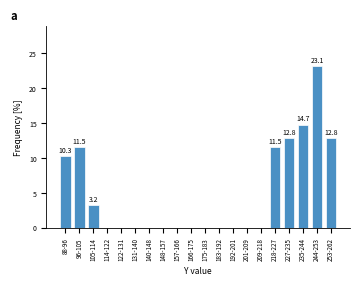

Reading left to right, list all the values displayed in this chart.

88-96=10.3	96-105=11.5	105-114=3.2	114-122=0.0	122-131=0.0	131-140=0.0	140-148=0.0	148-157=0.0	157-166=0.0	166-175=0.0	175-183=0.0	183-192=0.0	192-201=0.0	201-209=0.0	209-218=0.0	218-227=11.5	227-235=12.8	235-244=14.7	244-253=23.1	253-262=12.8